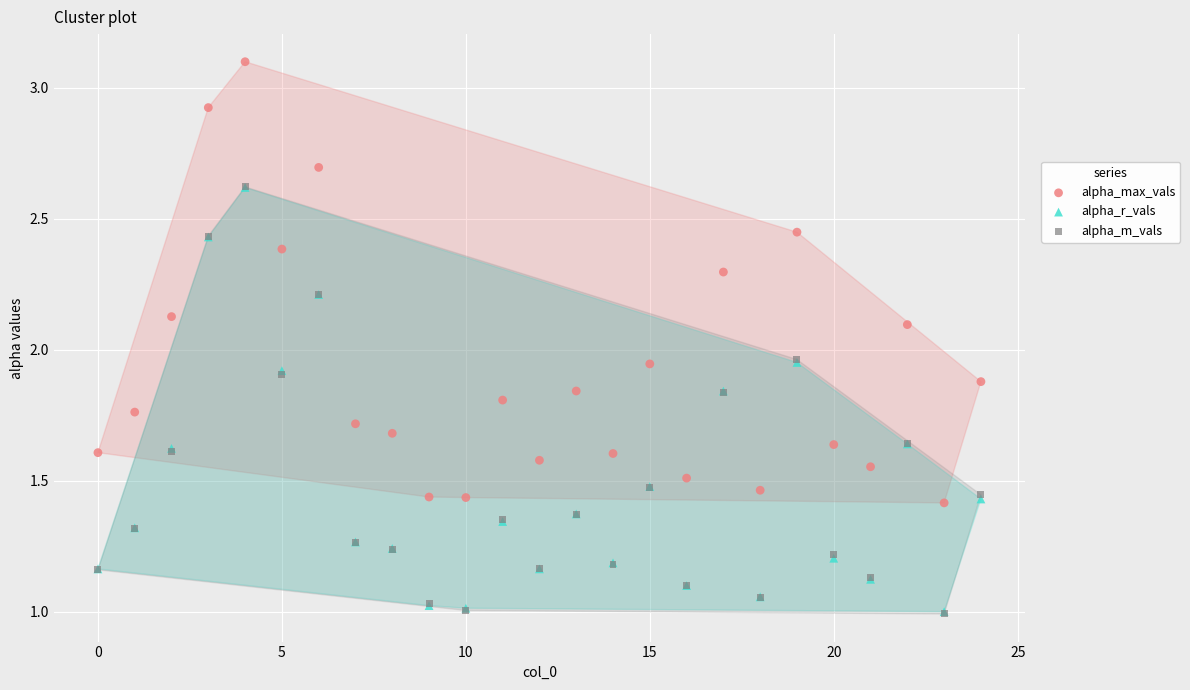

What are all the series names shown in the legend?

alpha_max_vals, alpha_r_vals, alpha_m_vals